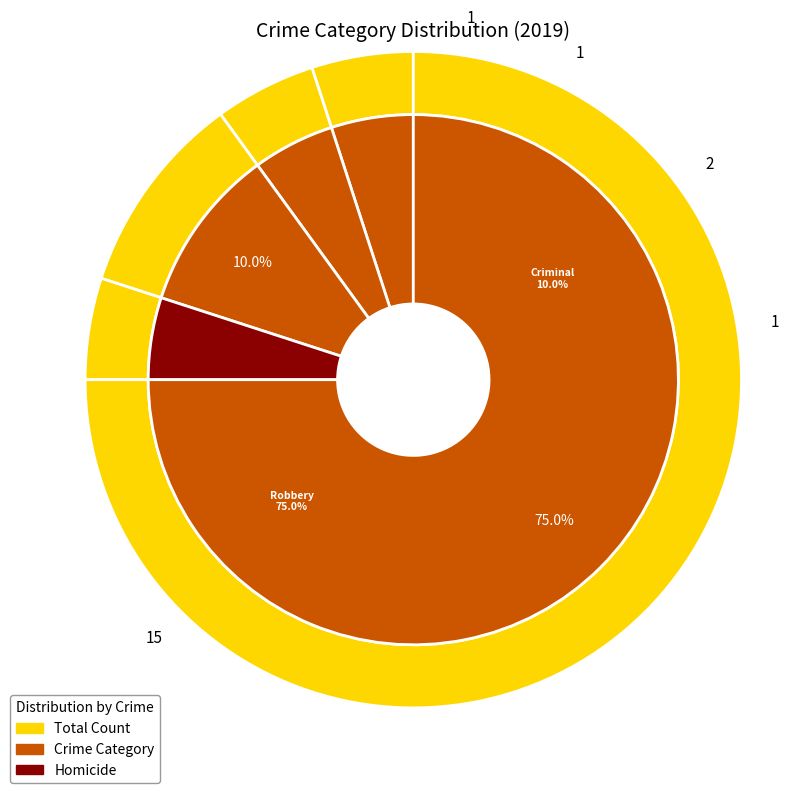

Which category has the biggest portion of the pie?

Robbery